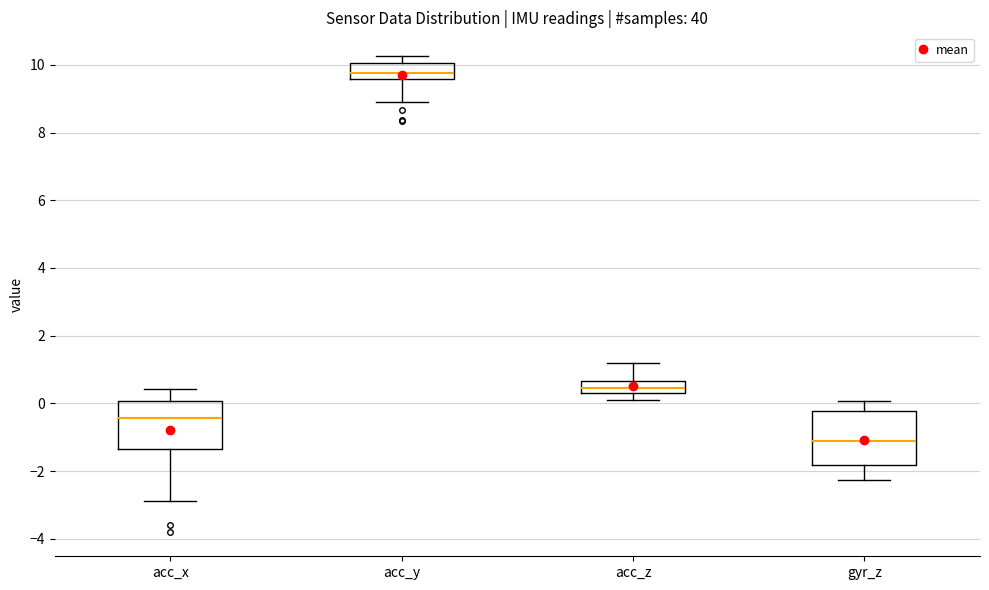

Reading left to right, read every box against the y-axis: the position of its median line, the range the box covers, and the ends of its whiskers. The values are not printed on the chart, so give them approximately, as read against the axis.

acc_x: median -0.4, box -1.4 to 0.0, whiskers -2.8 to 0.4
acc_y: median 9.8, box 9.6 to 10.0, whiskers 9.0 to 10.2
acc_z: median 0.4 (inside the box), box 0.4 to 0.6, whiskers 0.2 to 1.2
gyr_z: median -1.2, box -1.8 to -0.2, whiskers -2.2 to 0.0